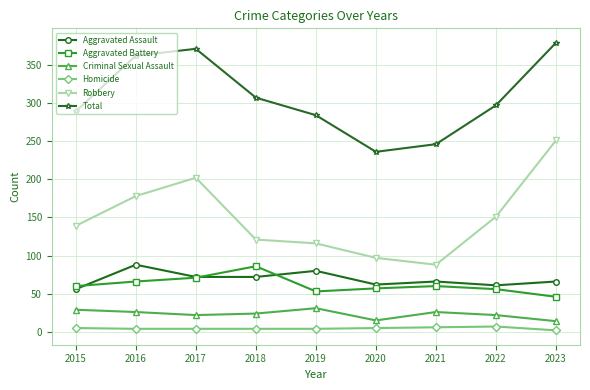

At 2016, list the series in order from largest to smallest.

Total, Robbery, Aggravated Assault, Aggravated Battery, Criminal Sexual Assault, Homicide